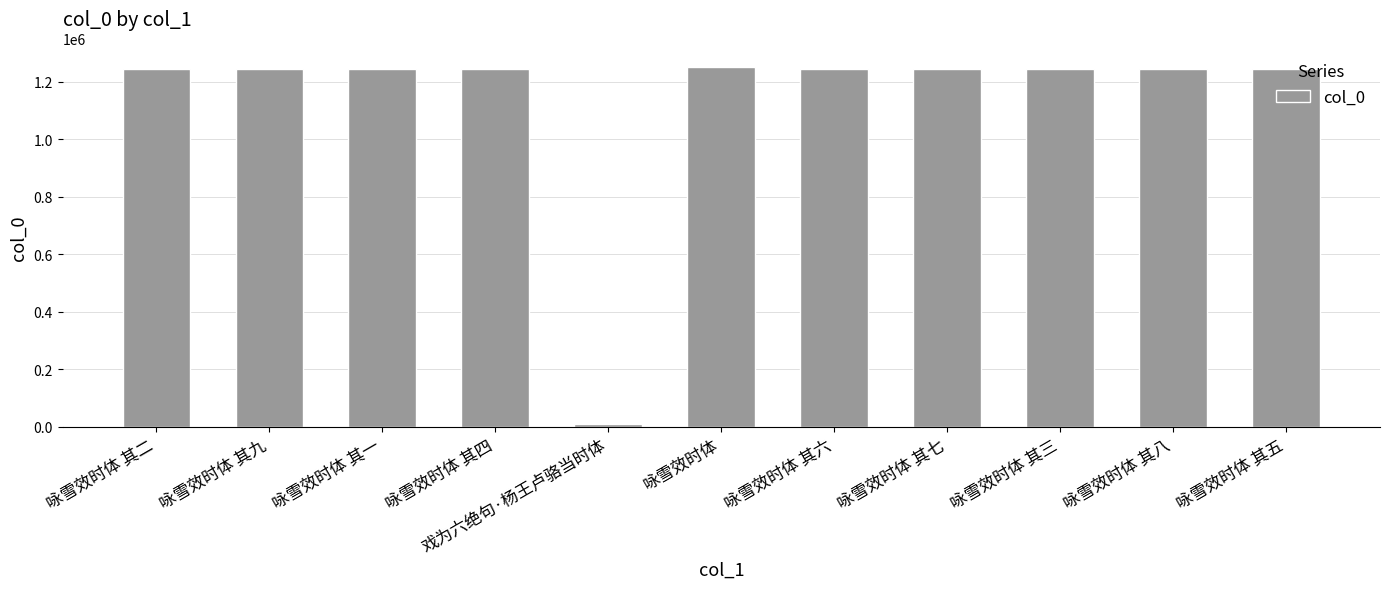

Where does the data first go above 1245338?

咏雪效时体 其九